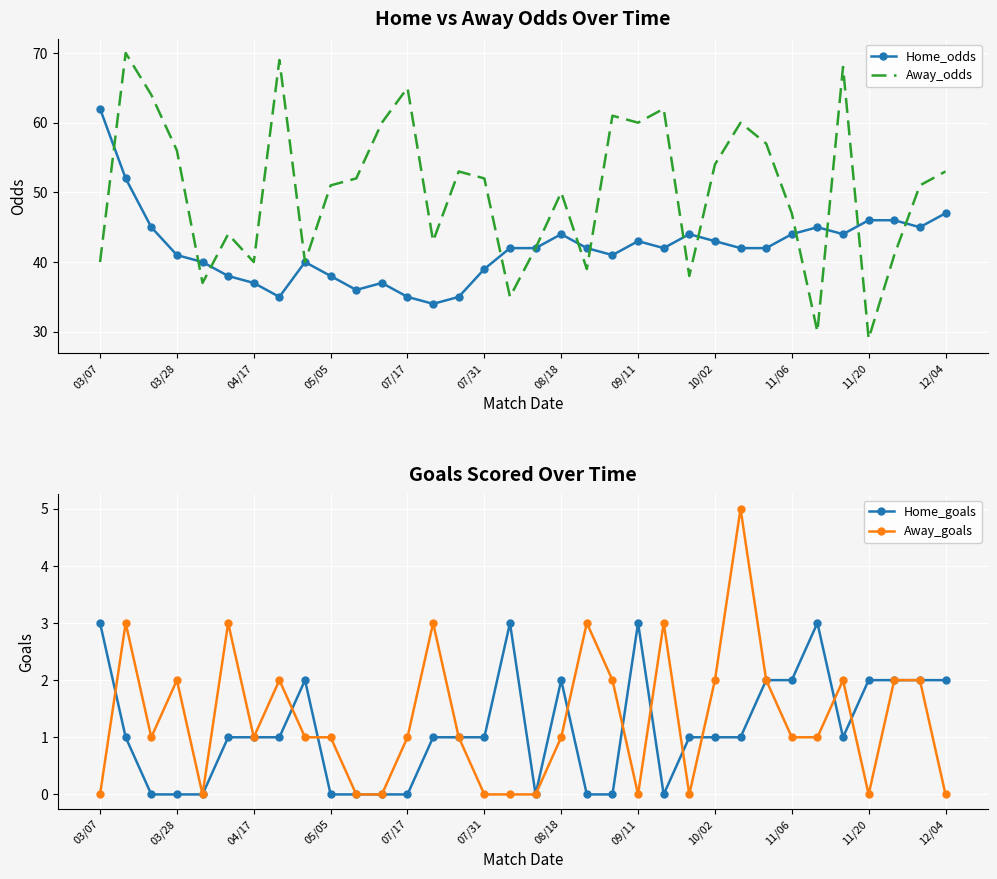

True or false: Away_goals has a value of 0 at 11/20.

True